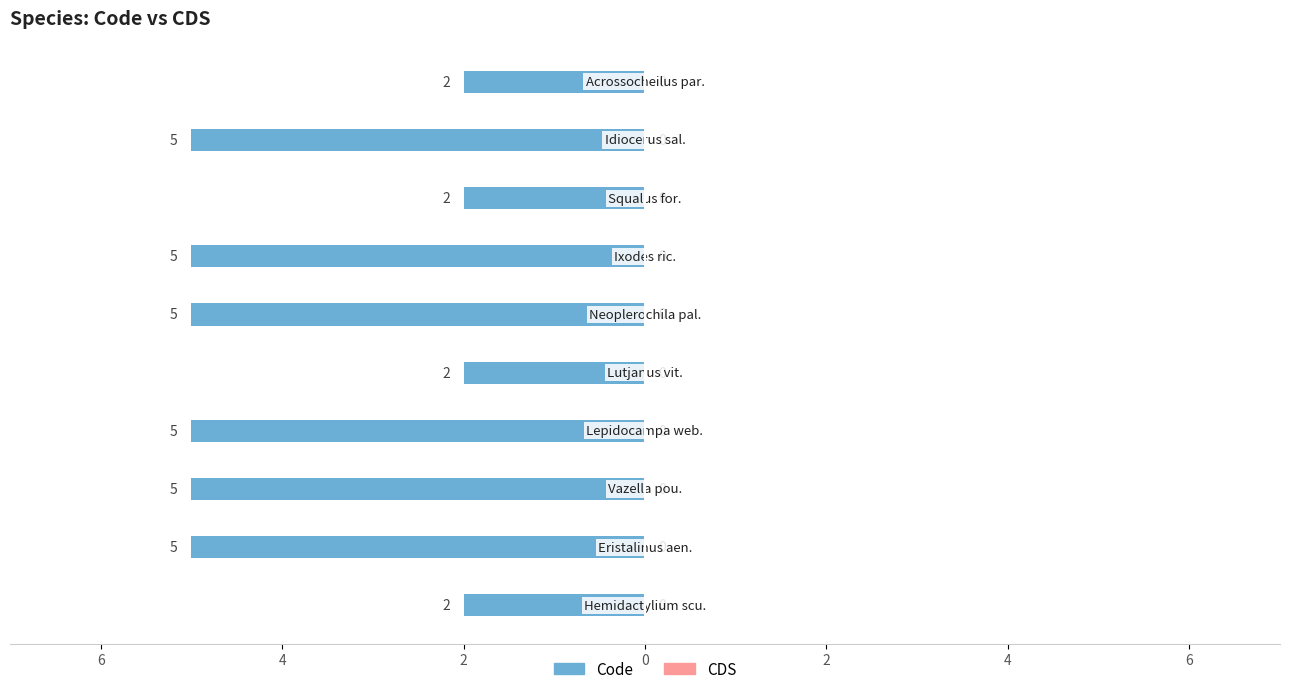

Are the bars horizontal?

Yes